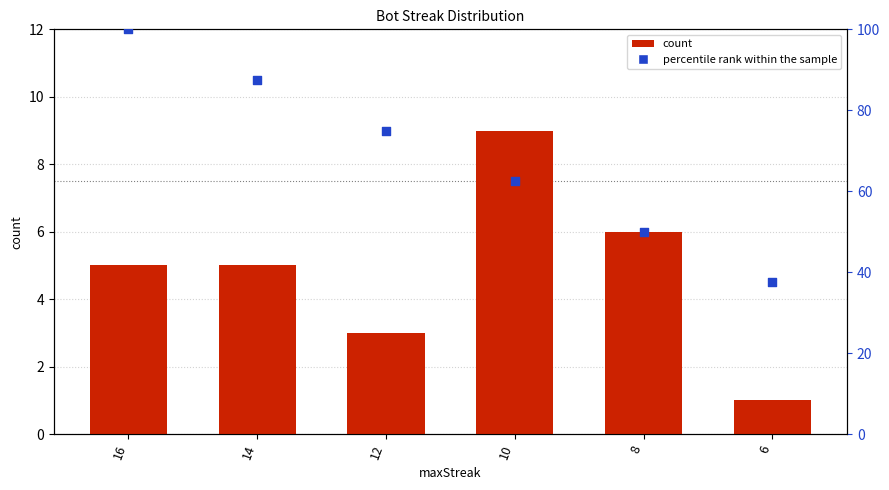

At how many categories does at least one series exceed 74?

3